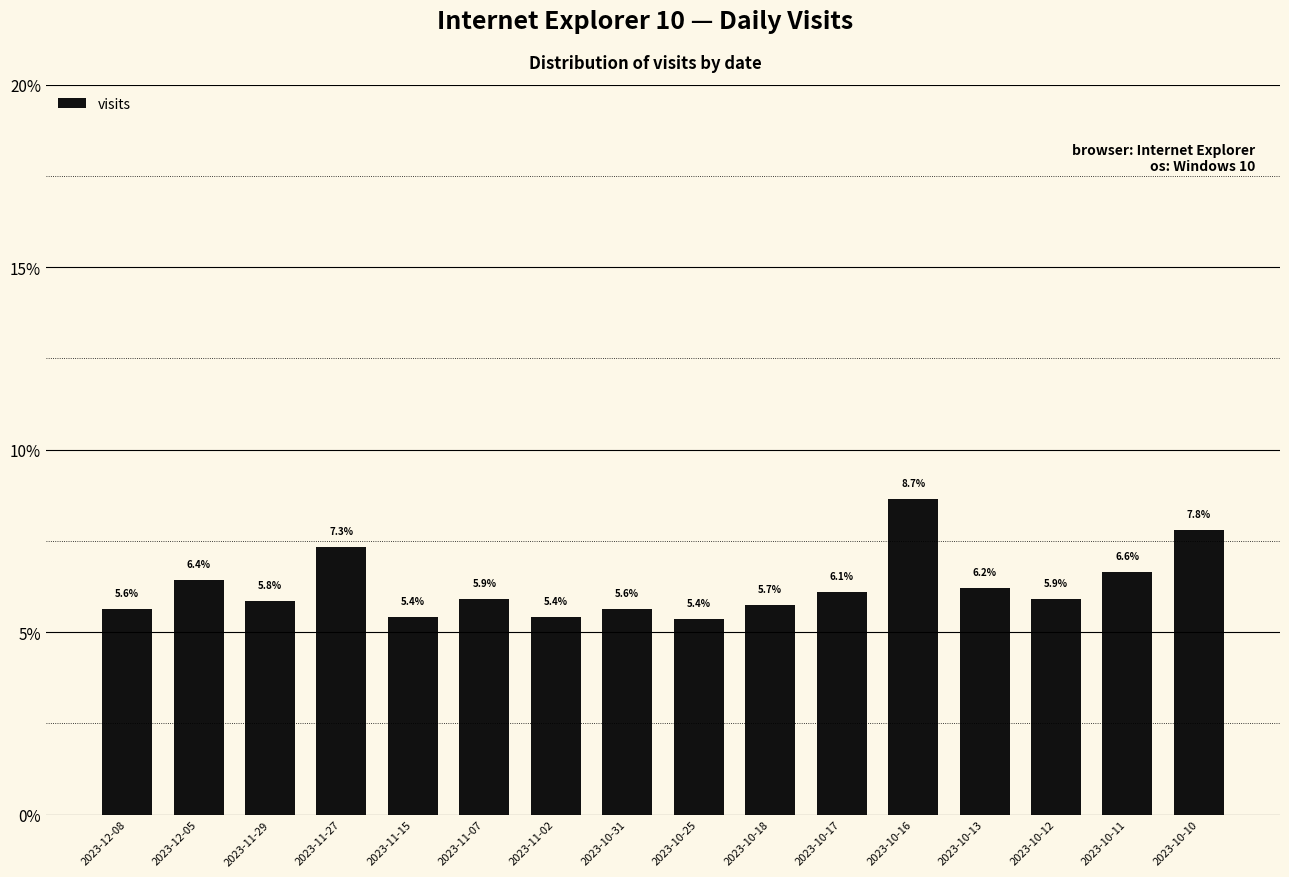

What is the difference between the maximum and minimum values?

3.3